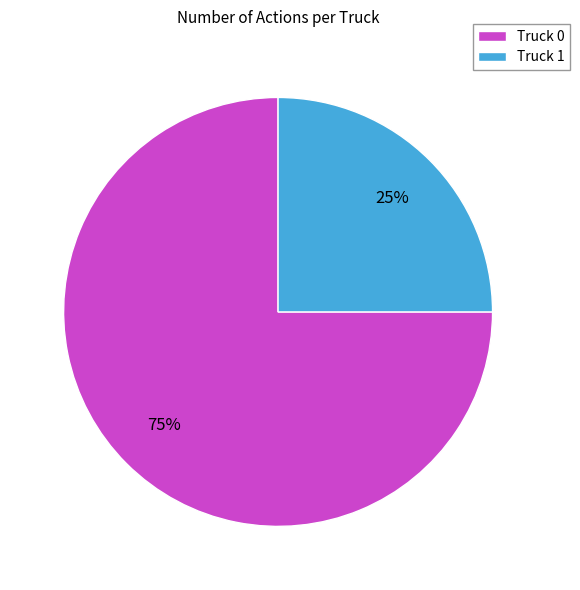

Which category has the biggest portion of the pie?

Truck 0